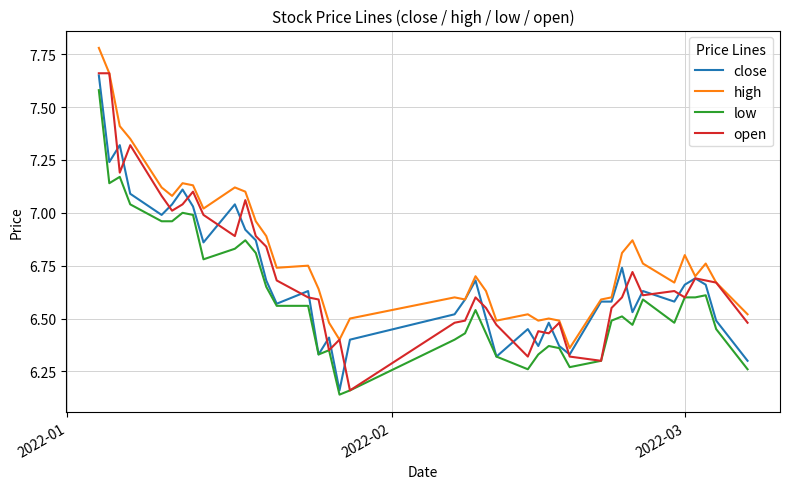

Which series has the largest total across all categories?

high